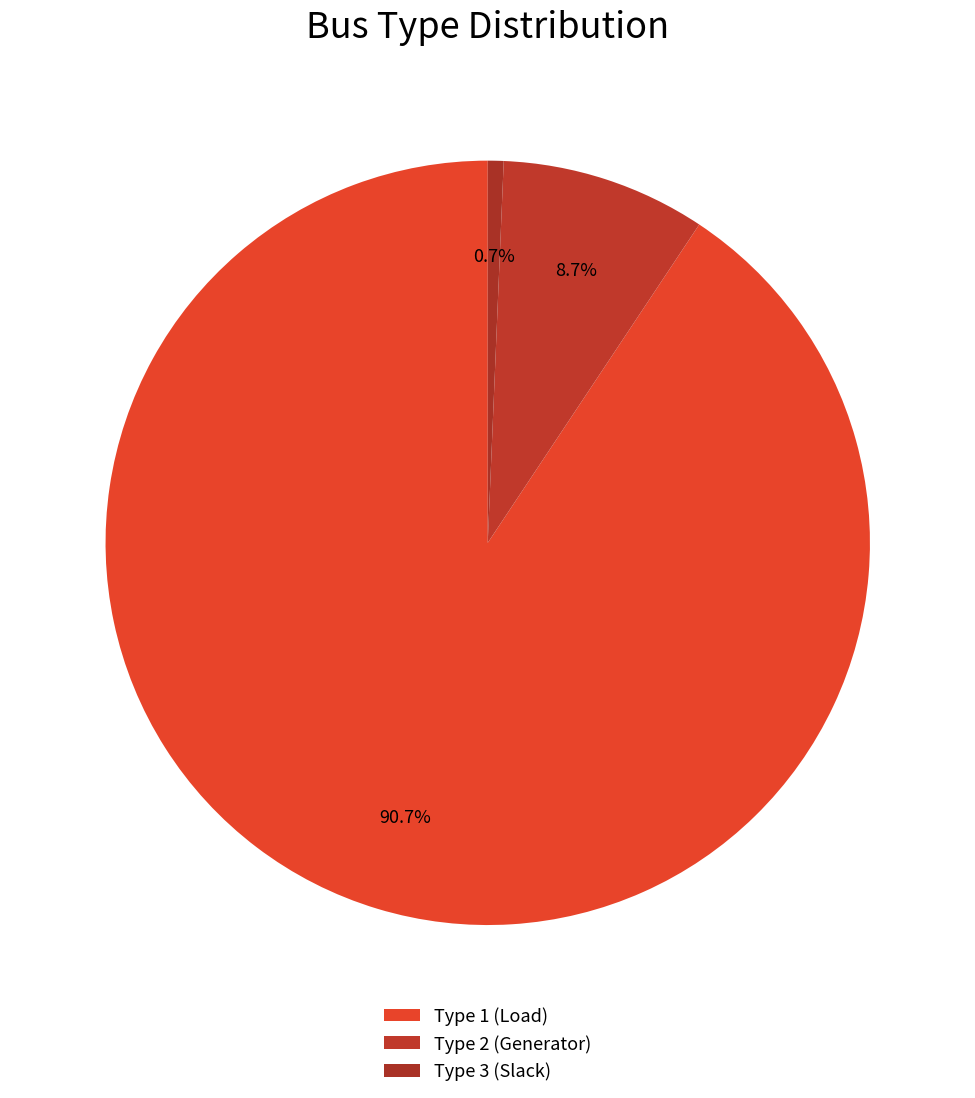

Rank the categories by value from lowest to highest.

Type 3, Type 2, Type 1